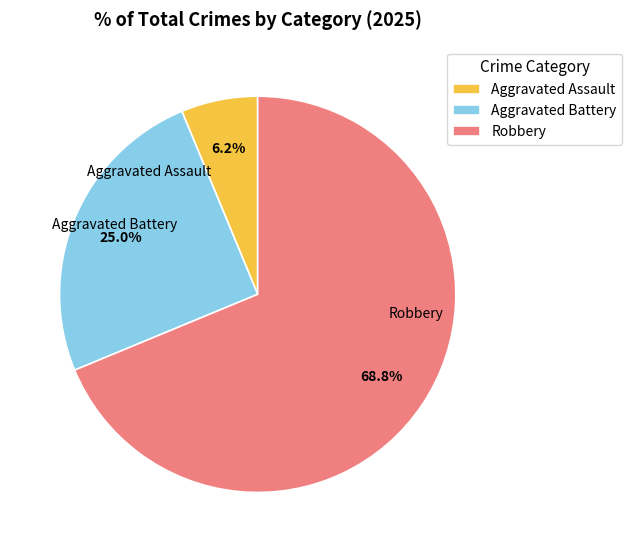

How many slices are in this pie chart?

3